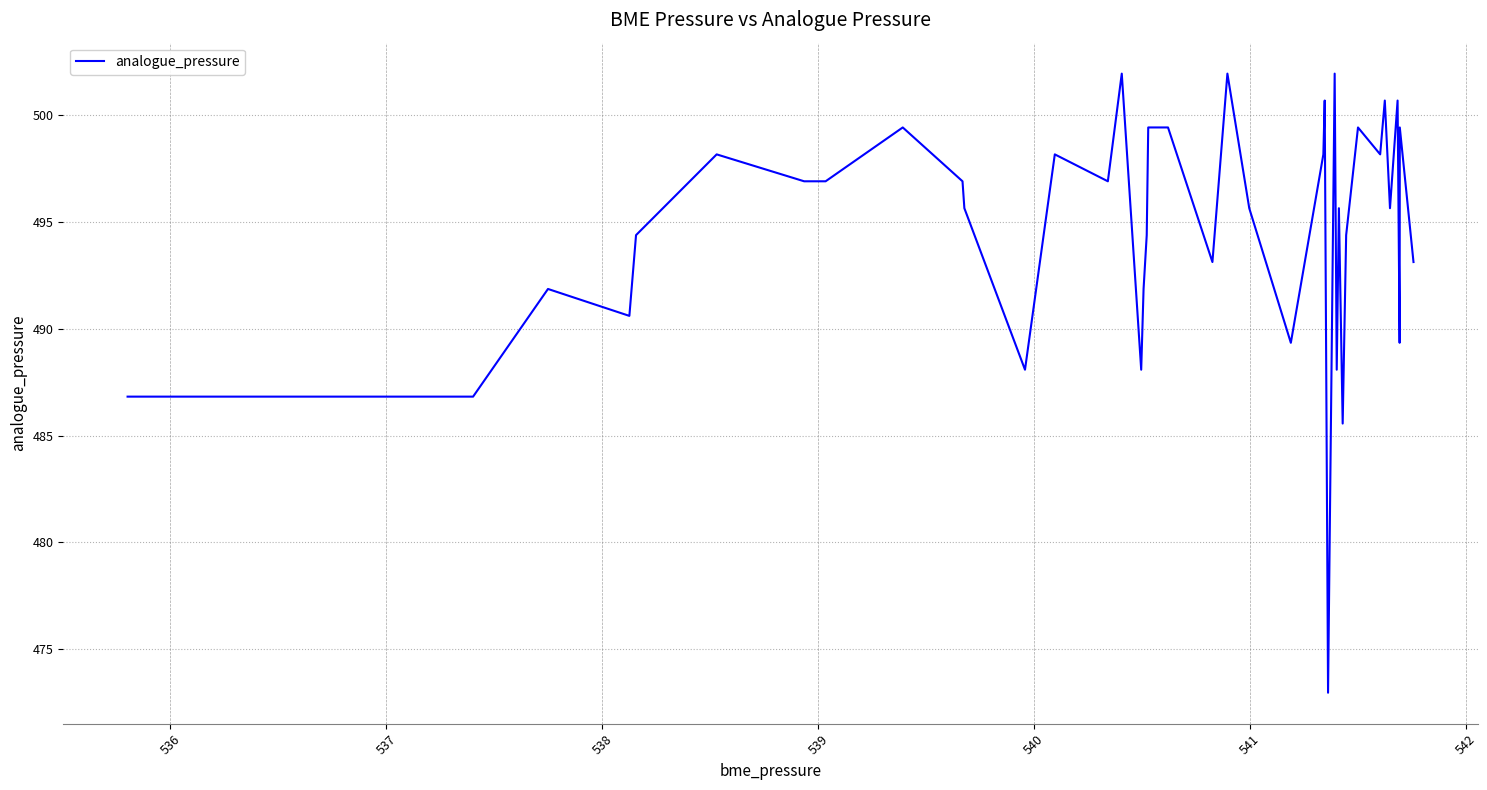

What is the maximum value shown in the chart?

501.9